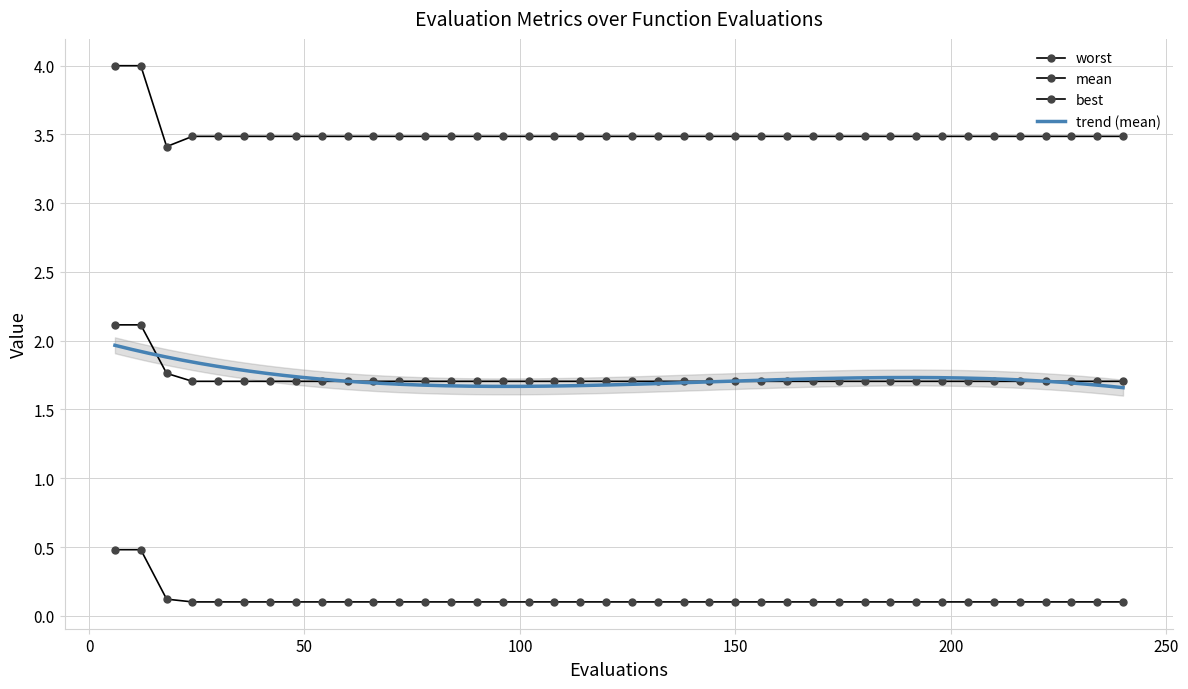

Read the worst value at 222.

3.5